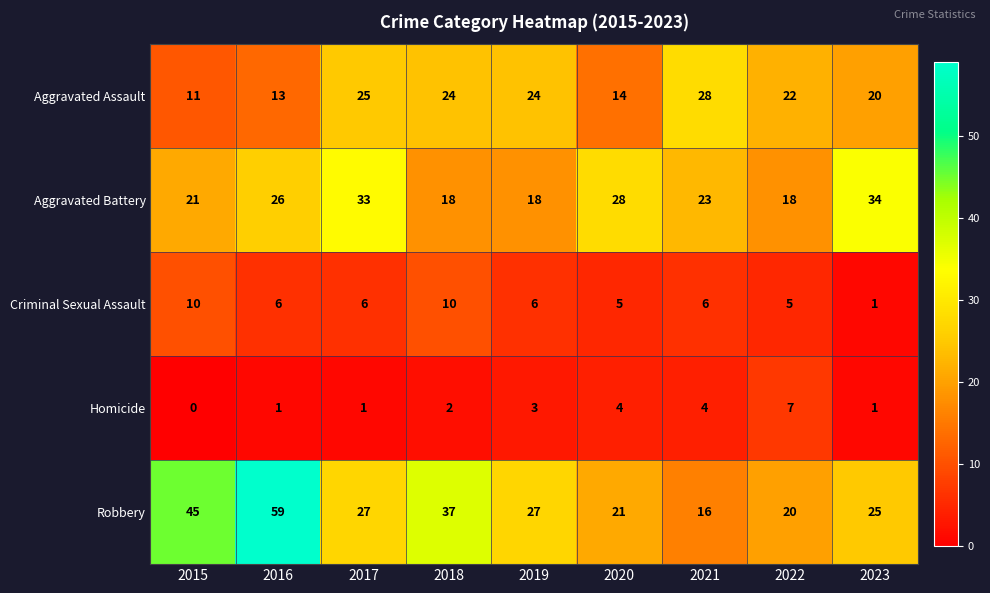

Which series has the largest range (max minus min)?

Robbery